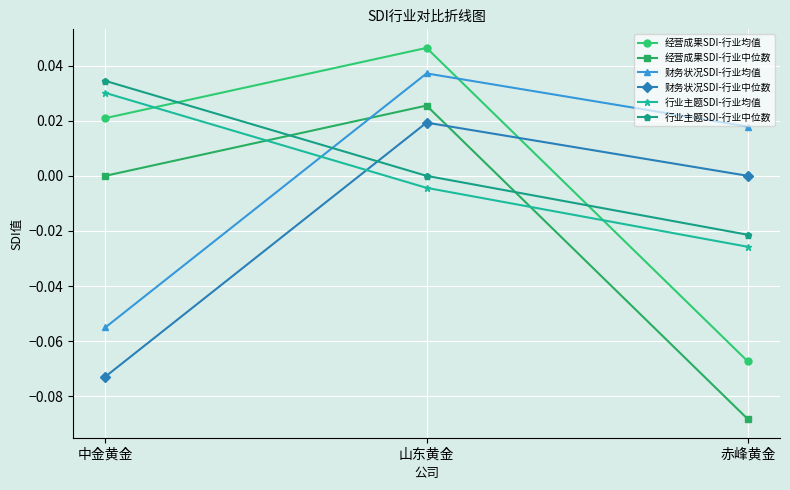

Is the value of 财务状况SDI-行业中位数 at 山东黄金 greater than the value of 财务状况SDI-行业均值 at 山东黄金?

No